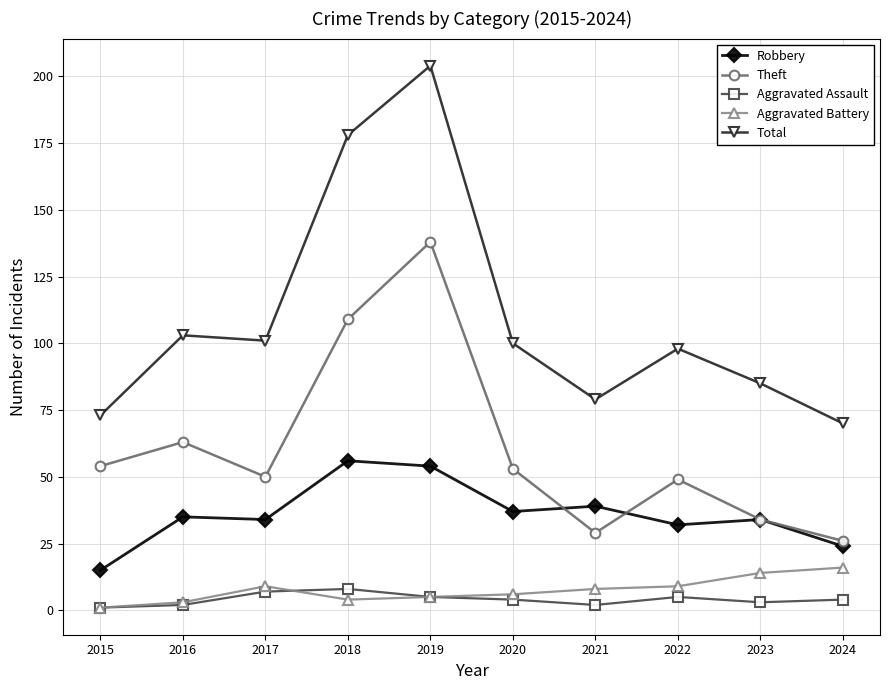

Rank the series by their maximum value, from highest to lowest.

Total, Theft, Robbery, Aggravated Battery, Aggravated Assault